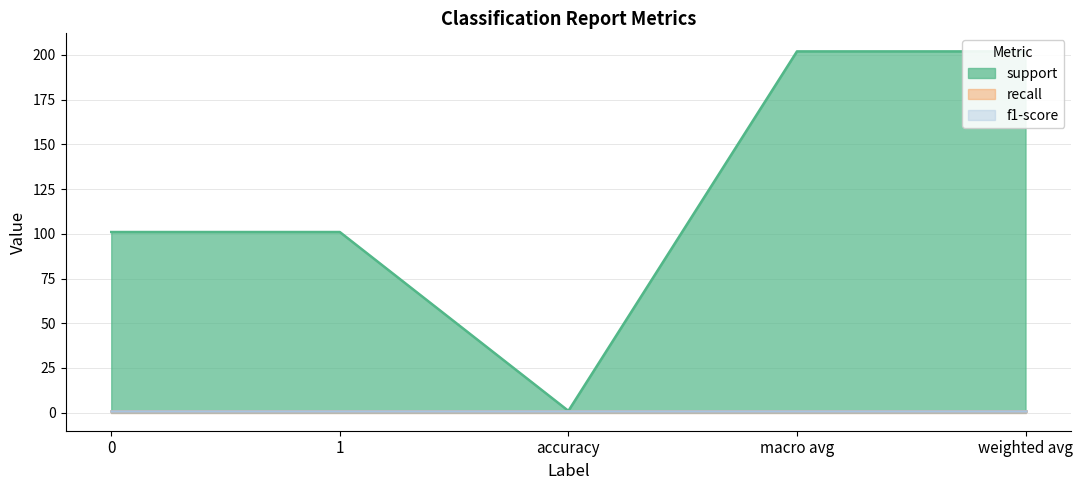

True or false: support has more than 2 interior local peaks.

False